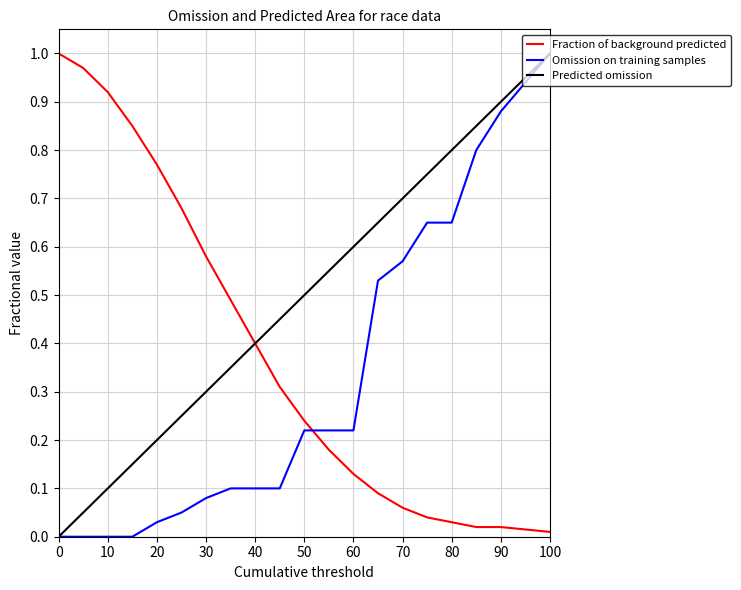

After their last crossing, which series has the higher values: Fraction of background predicted or Omission on training samples?

Omission on training samples